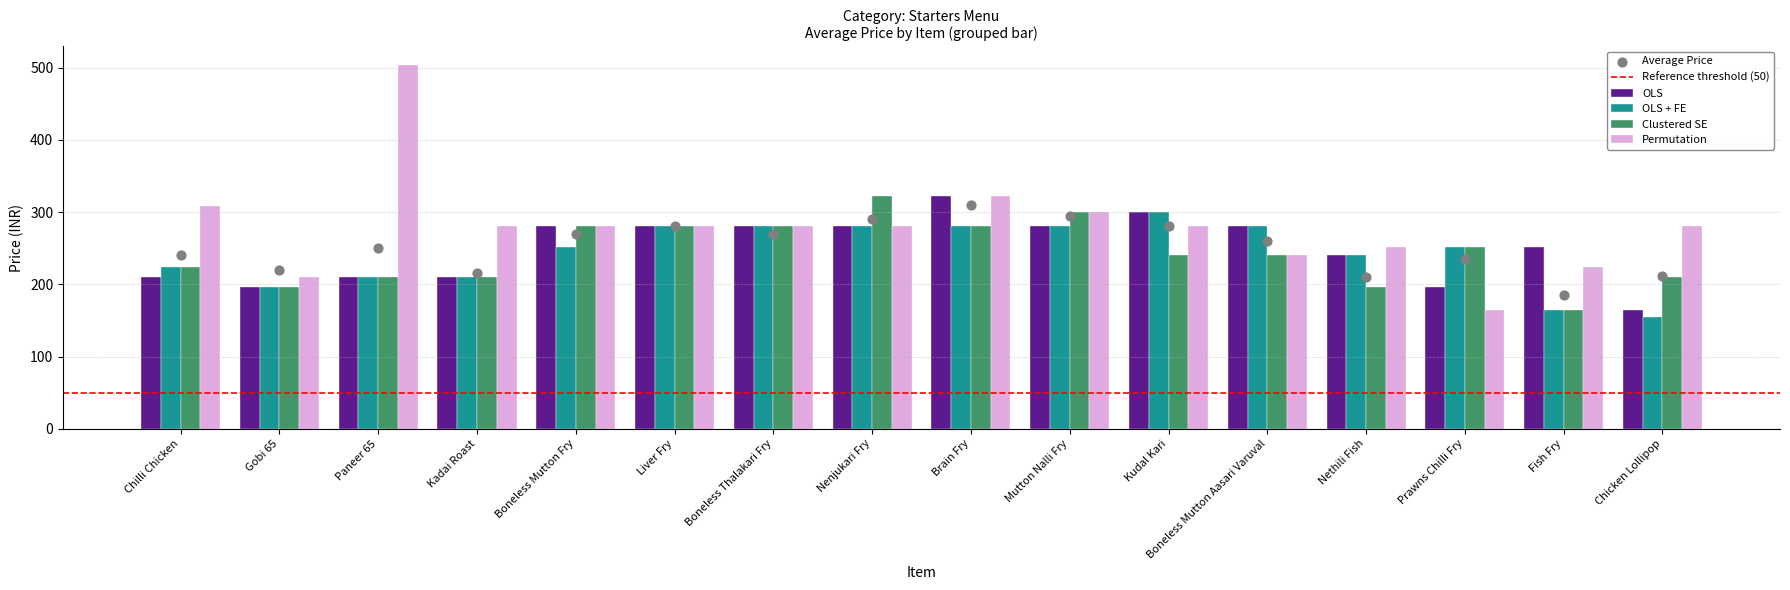

What is the total value across all series at Fish Fry?

806